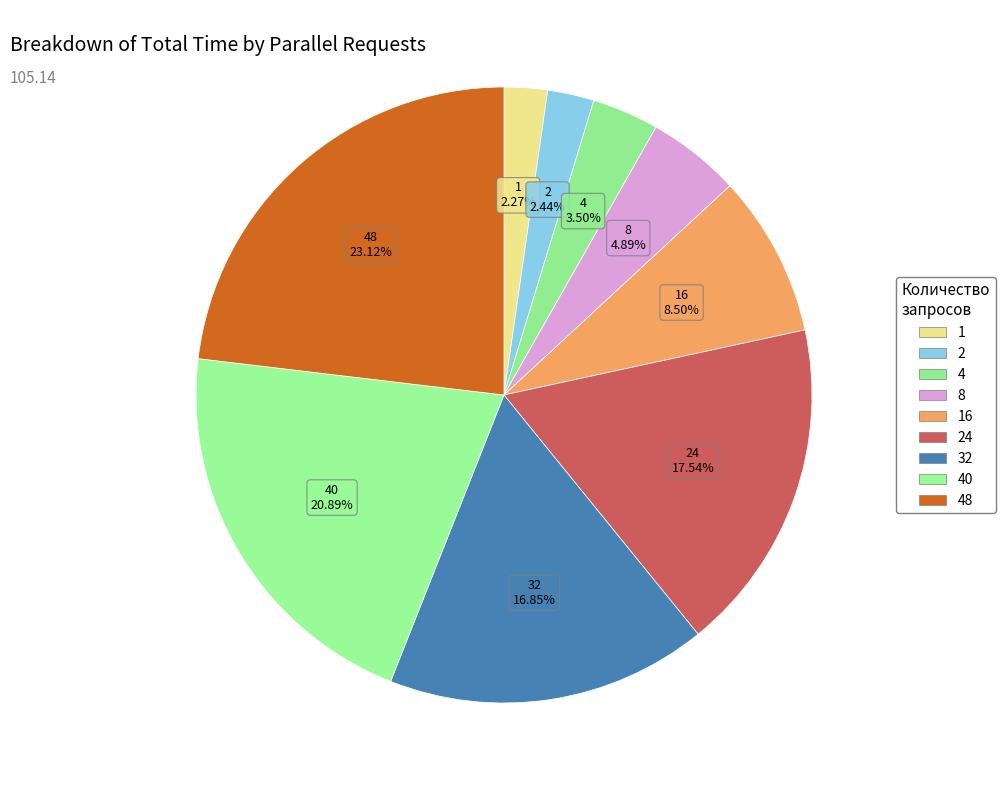

Count the number of slices in the pie.

9